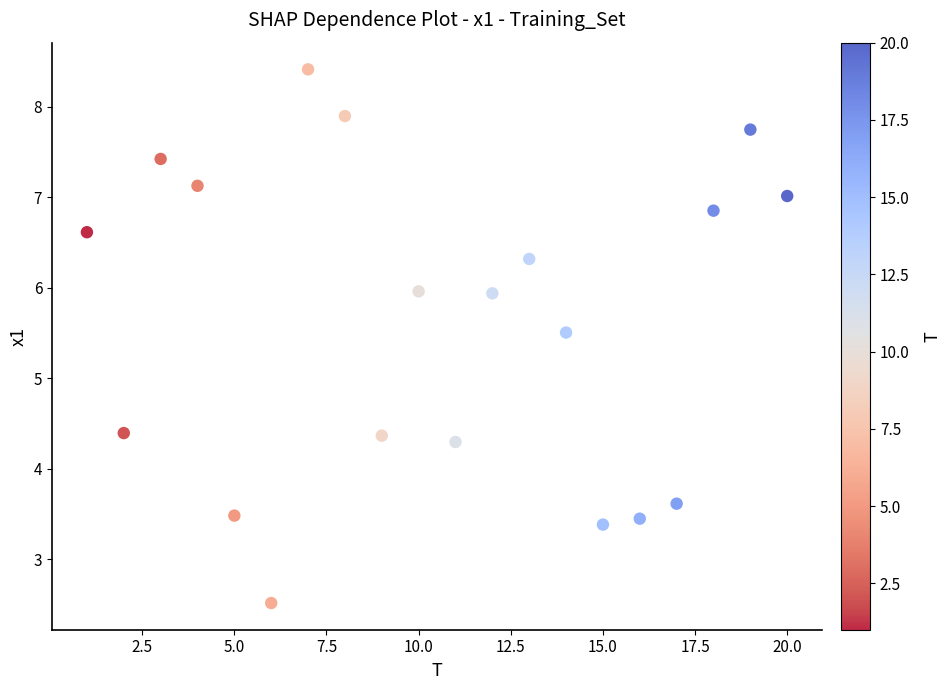

What Y value in the scatter plot is closest to 5?

5.5